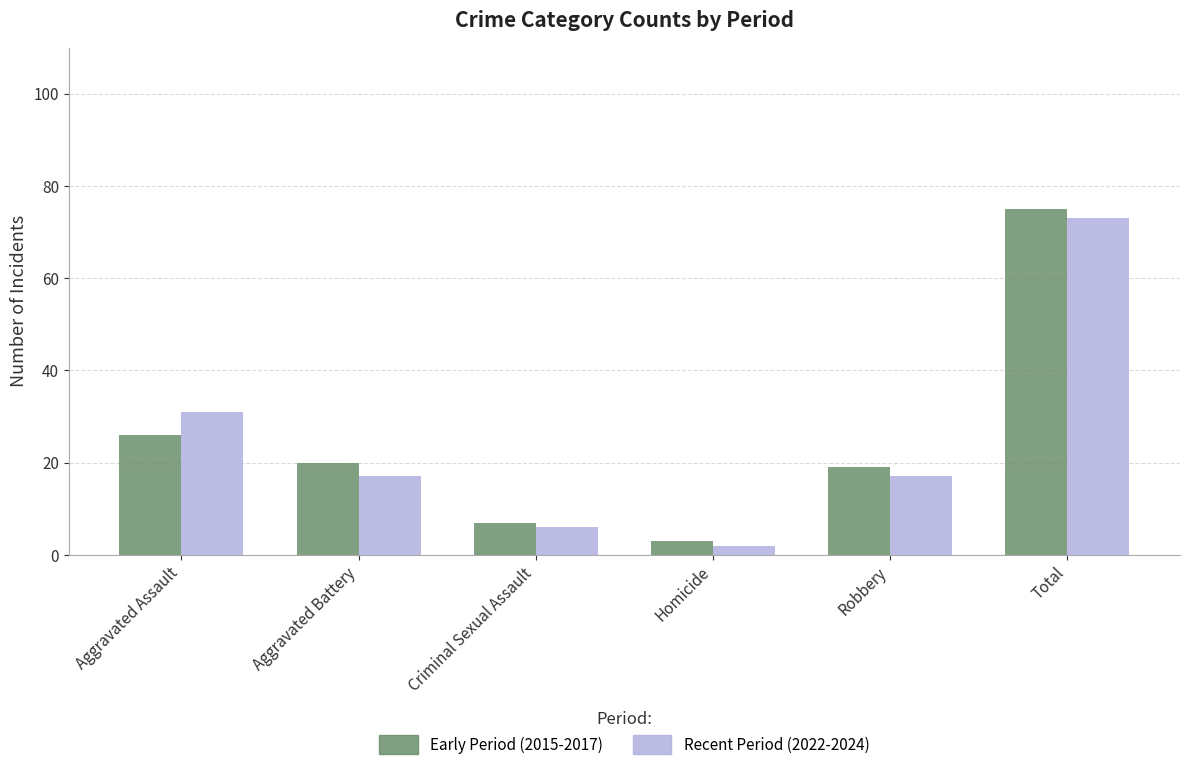

How many groups of bars are there?

6